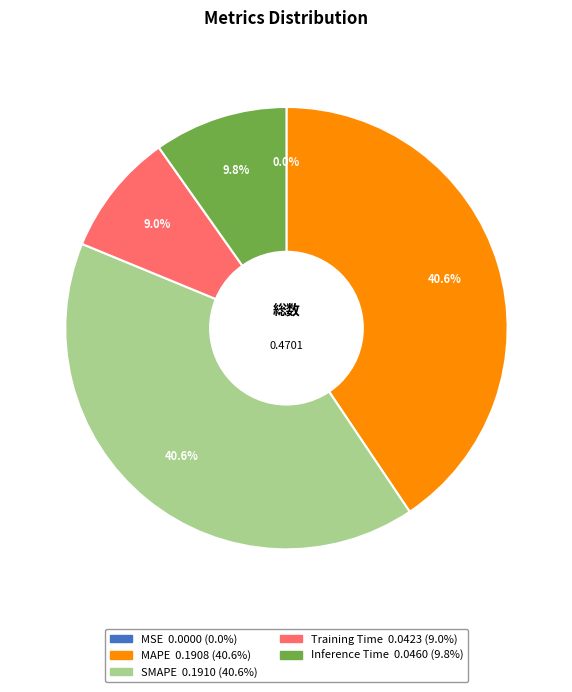

Which has a higher value, MAPE or Training Time?

MAPE